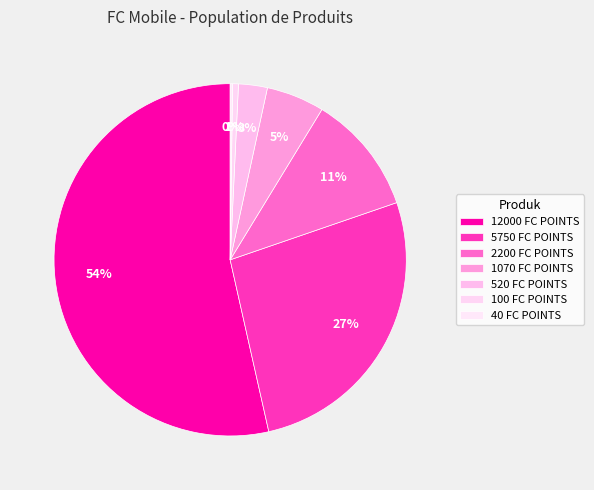

Is there any slice that represents more than half of the pie?

Yes